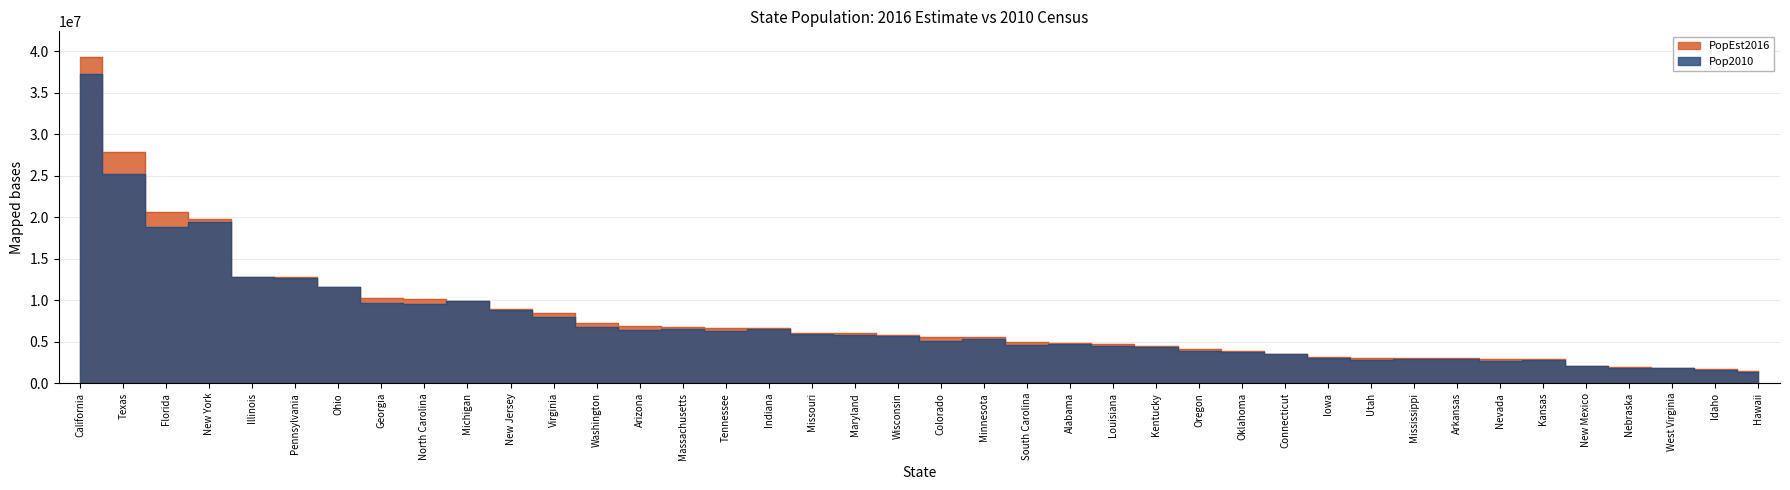

Where do Pop2010 and PopEst2016 first cross each other?

New York and Illinois